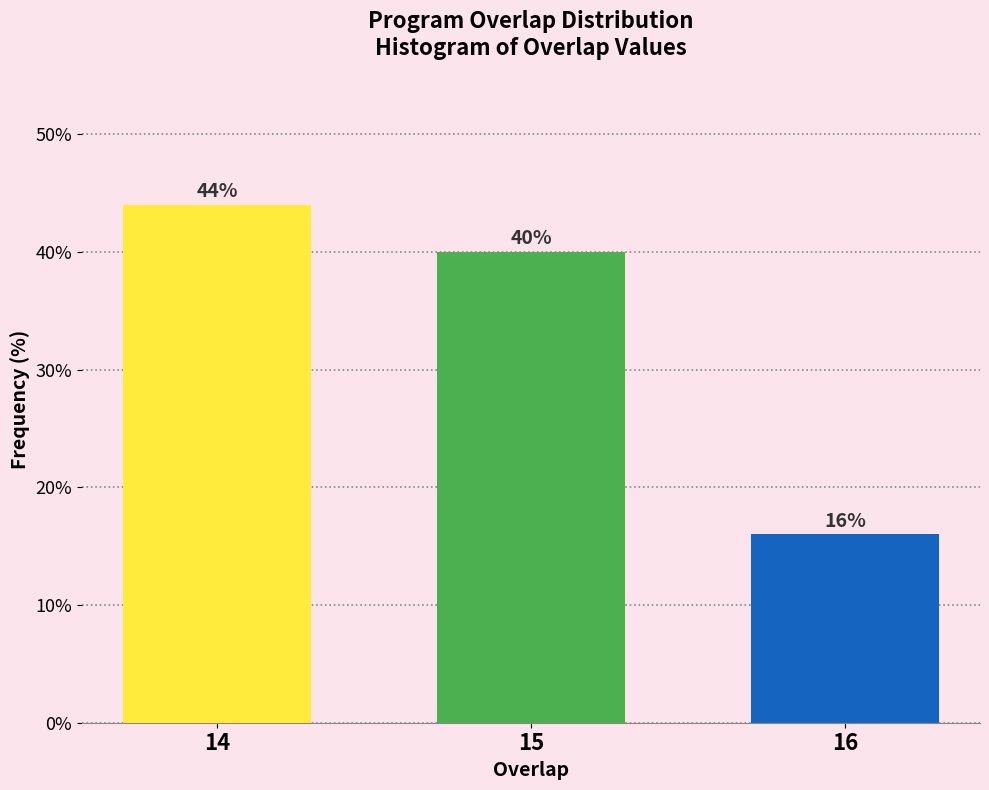

Reading right to left, extract all data points from this chart.

16=16	15=40	14=44